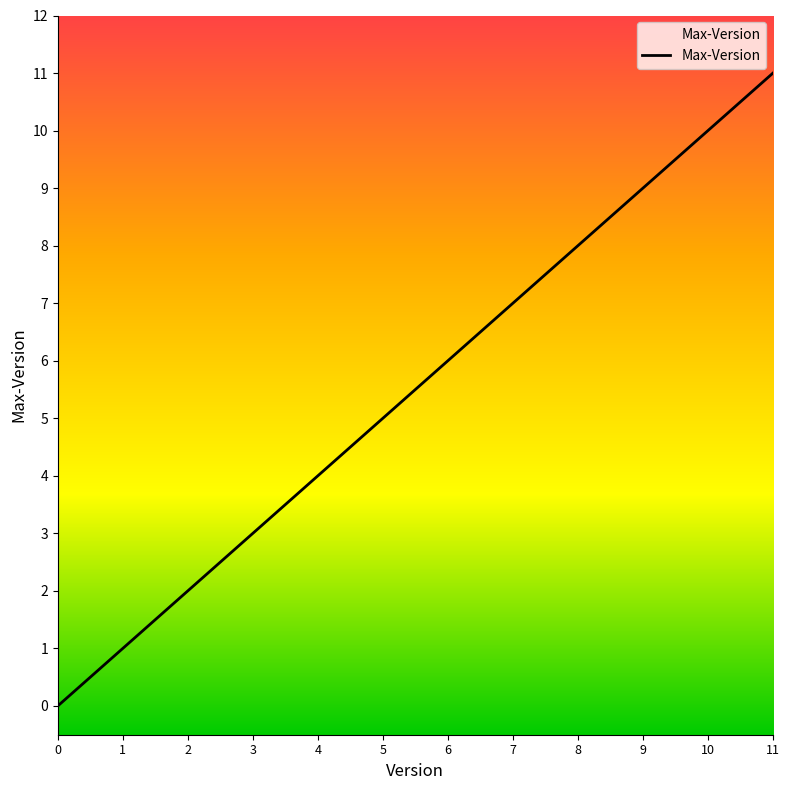

The chart shows a value of 0 at 1. True or false?

False